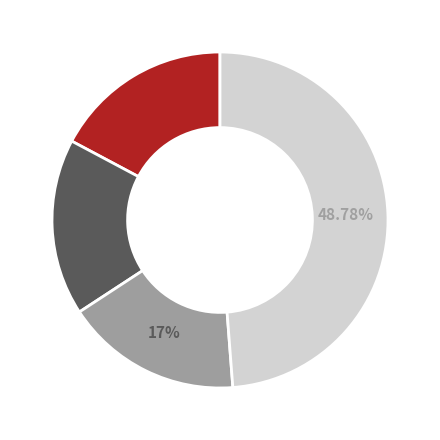

Count the number of slices in the pie.

4